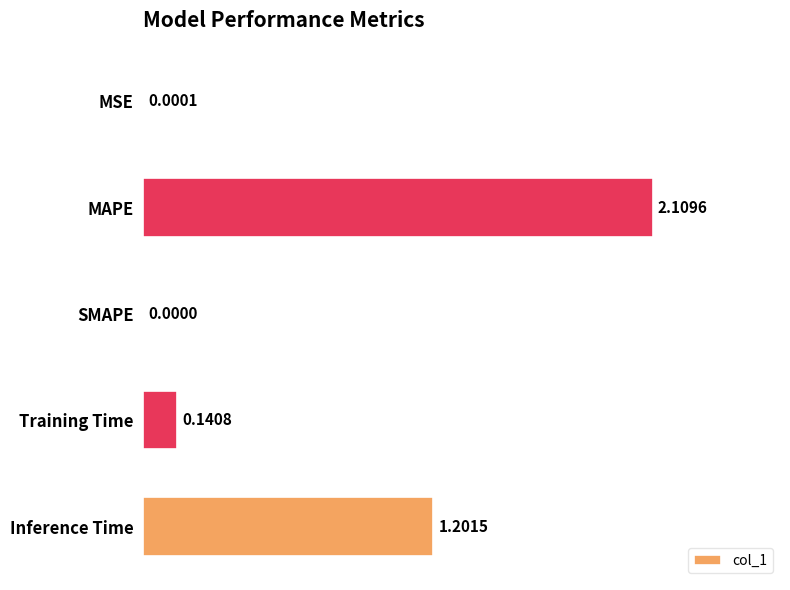

What is the sum of all values?

3.5